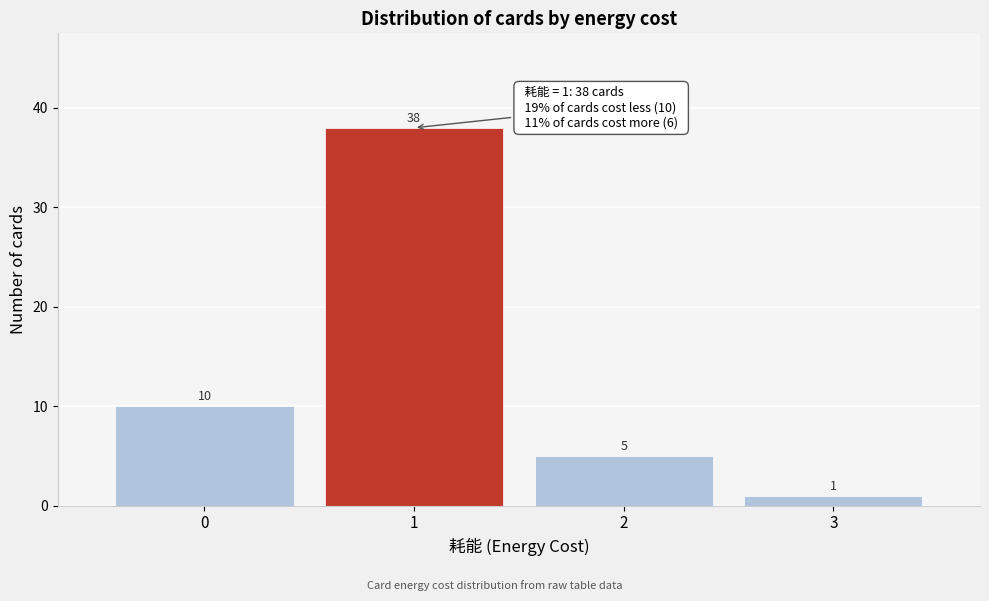

Reading left to right, list all the values displayed in this chart.

0=10	1=38	2=5	3=1